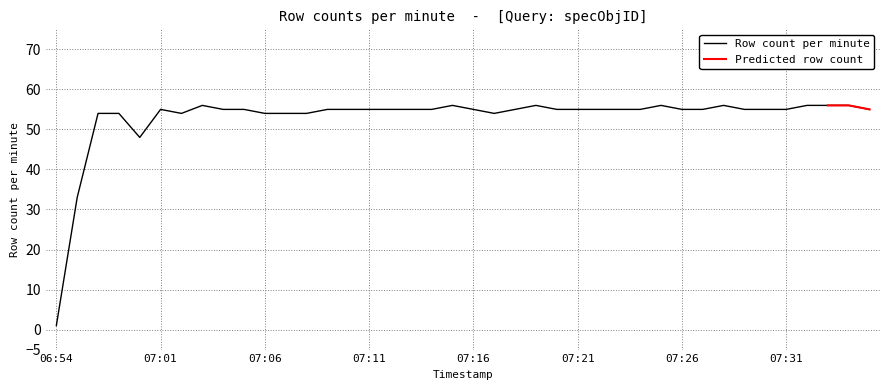

Is this an area chart (filled region under the line)?

No